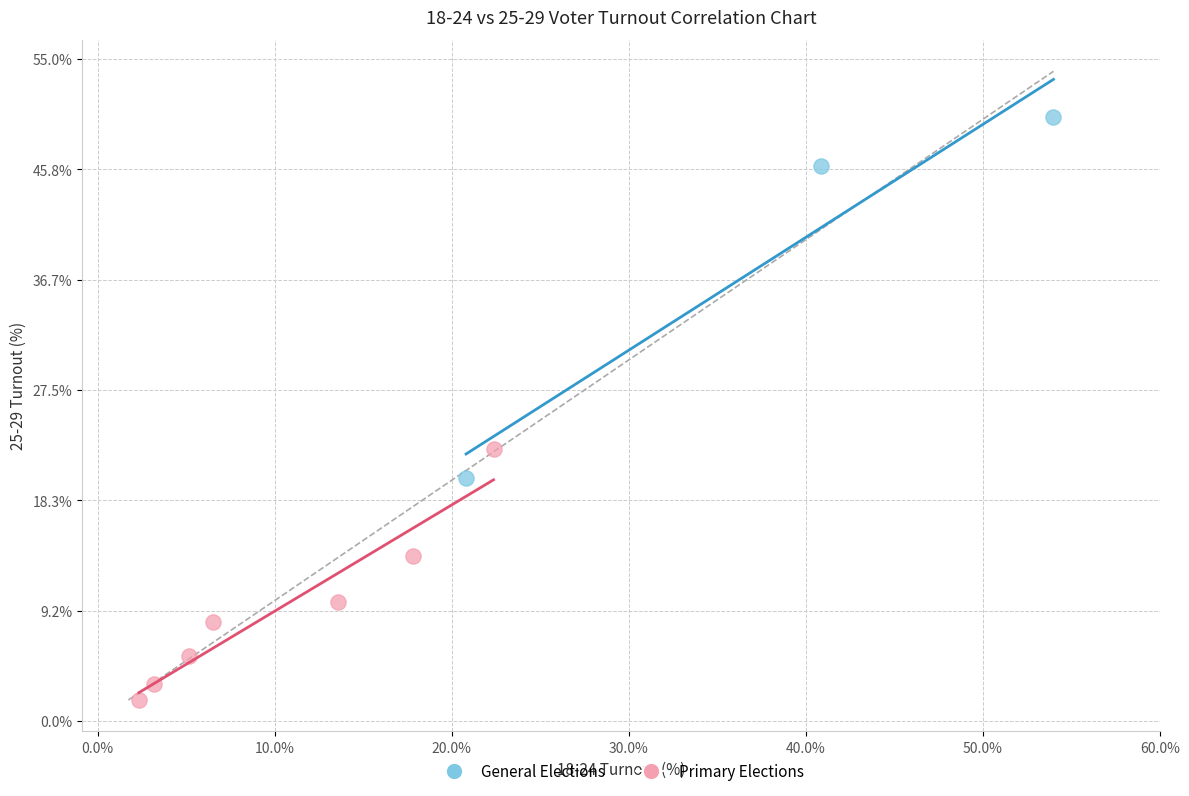

Which series reaches the minimum Y coordinate?

Primary Elections